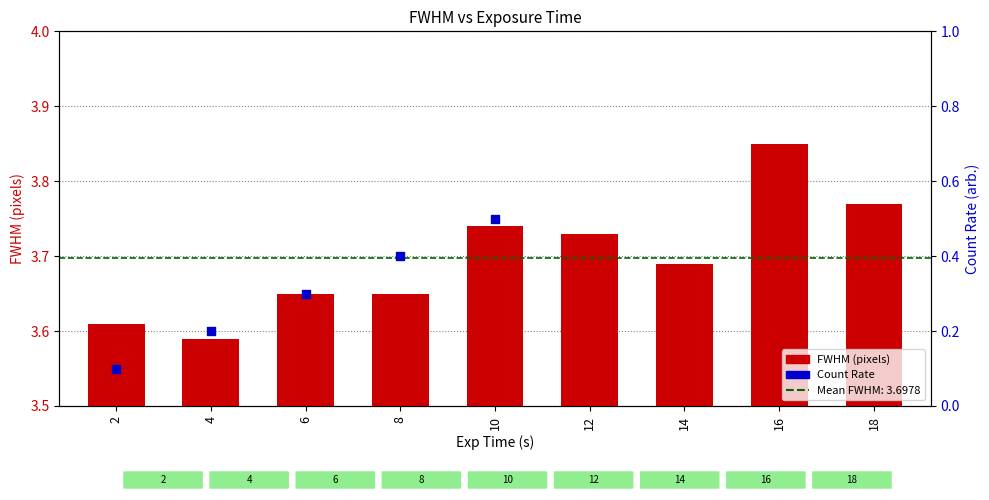

Which has a higher value, 12 or 10?

10